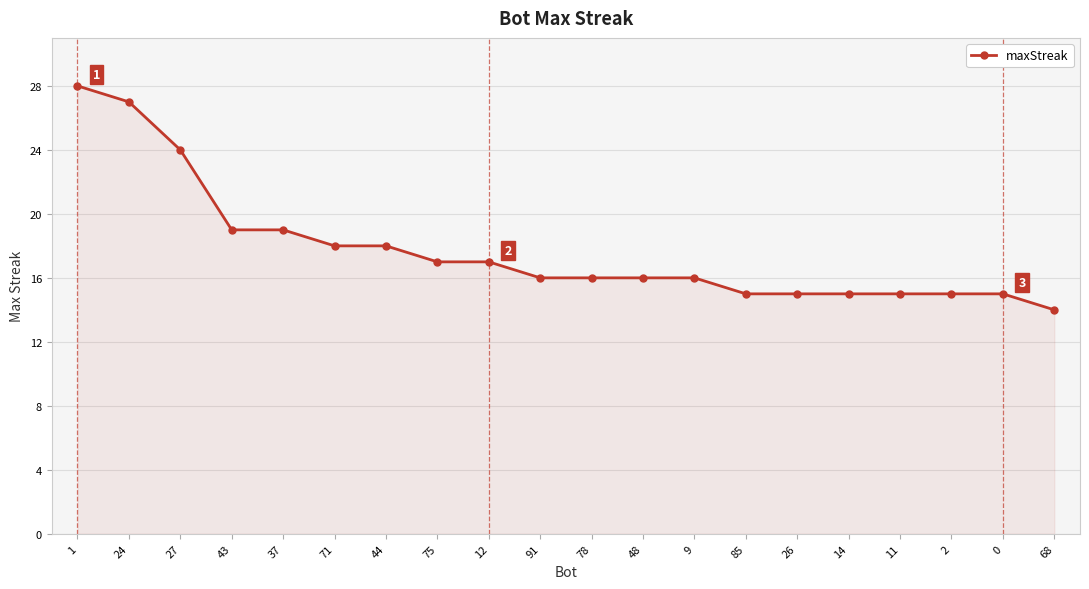

What is the value of the 2nd point from the left?

27